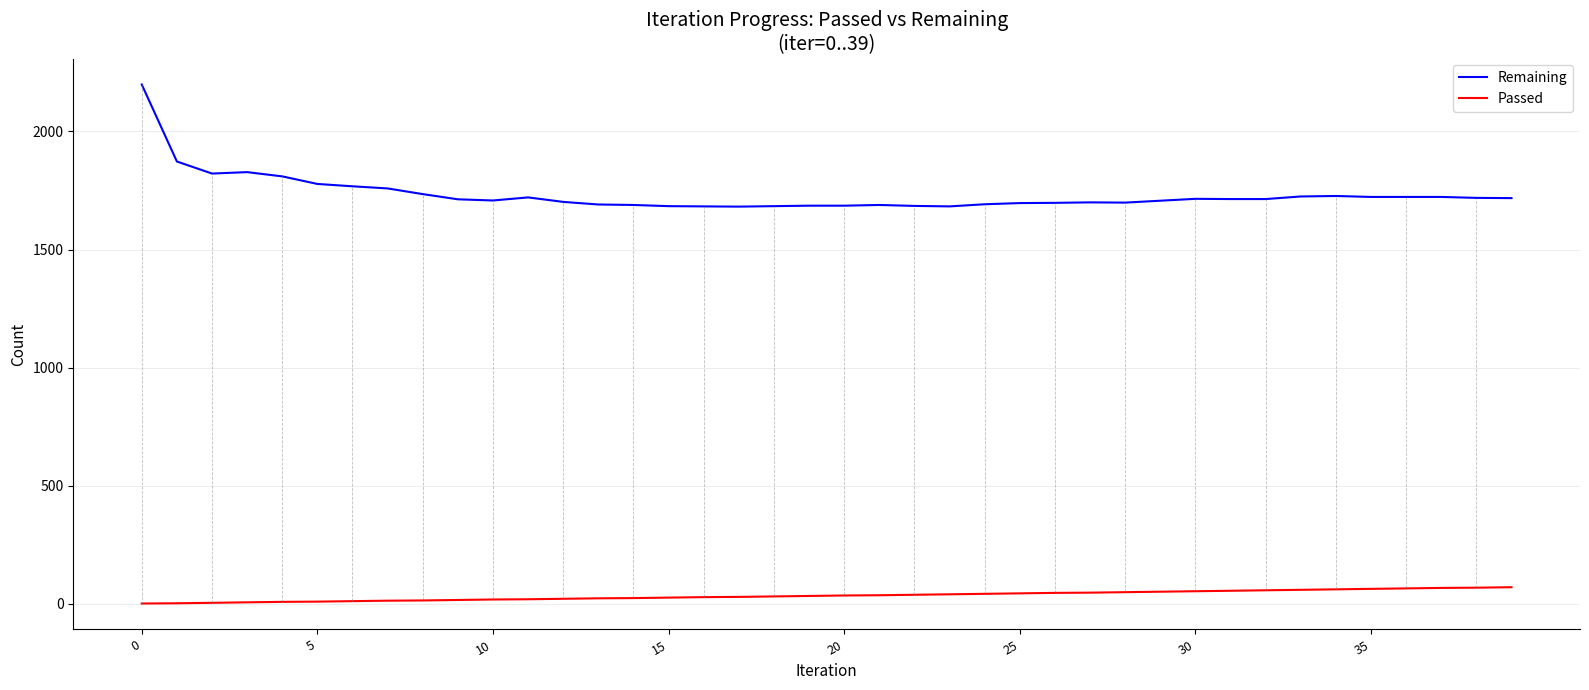

List the series in order of their peak value, lowest first.

Passed, Remaining